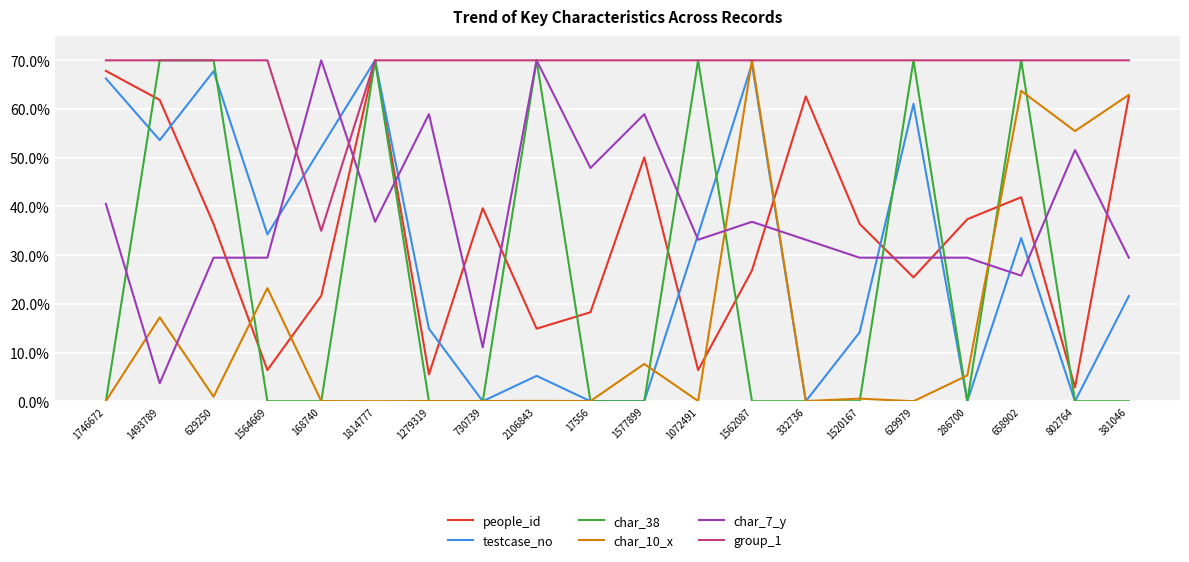

Where do people_id and char_7_y first cross each other?

629250 and 1564669